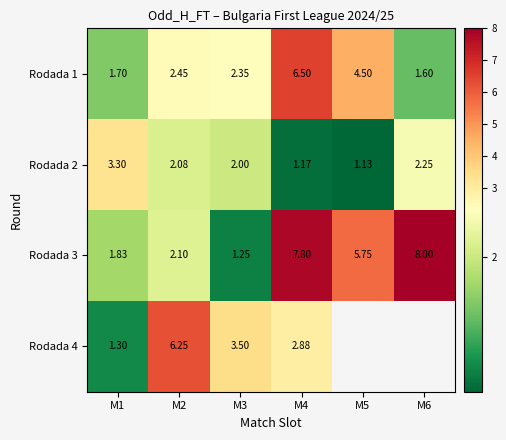

What is the minimum value for Rodada 1?

1.6